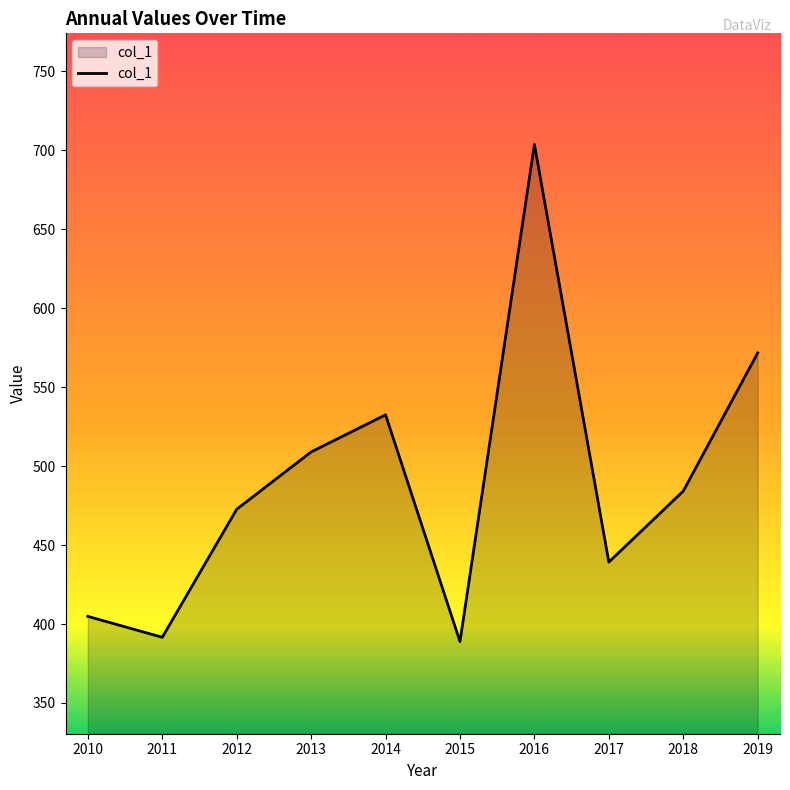

Does the chart have visible grid lines?

No